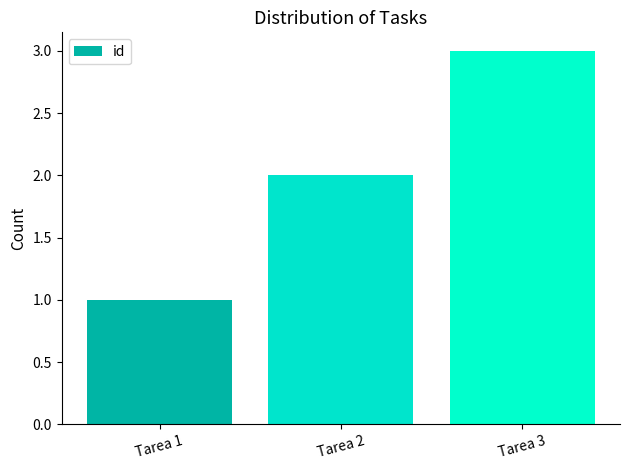

What is the average value?

2